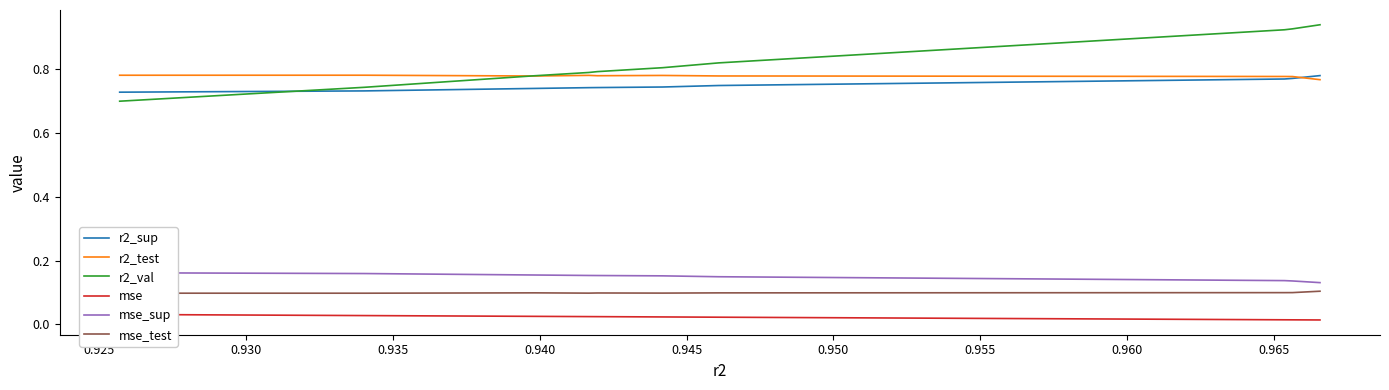

How many data points does each series have?

10